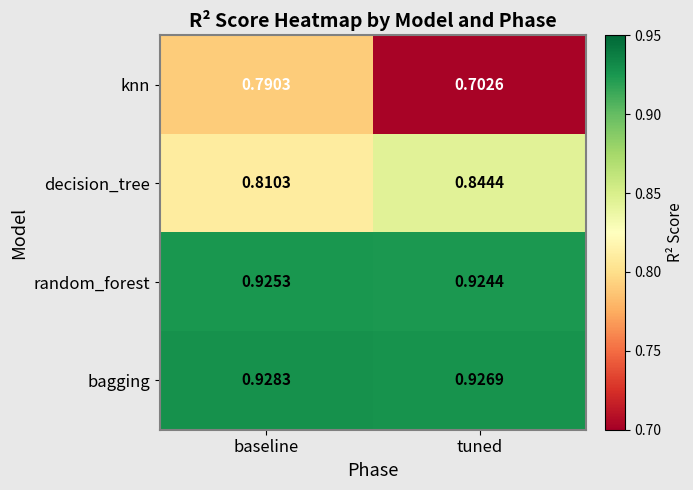

Is the value of decision_tree at tuned greater than the value of random_forest at tuned?

No